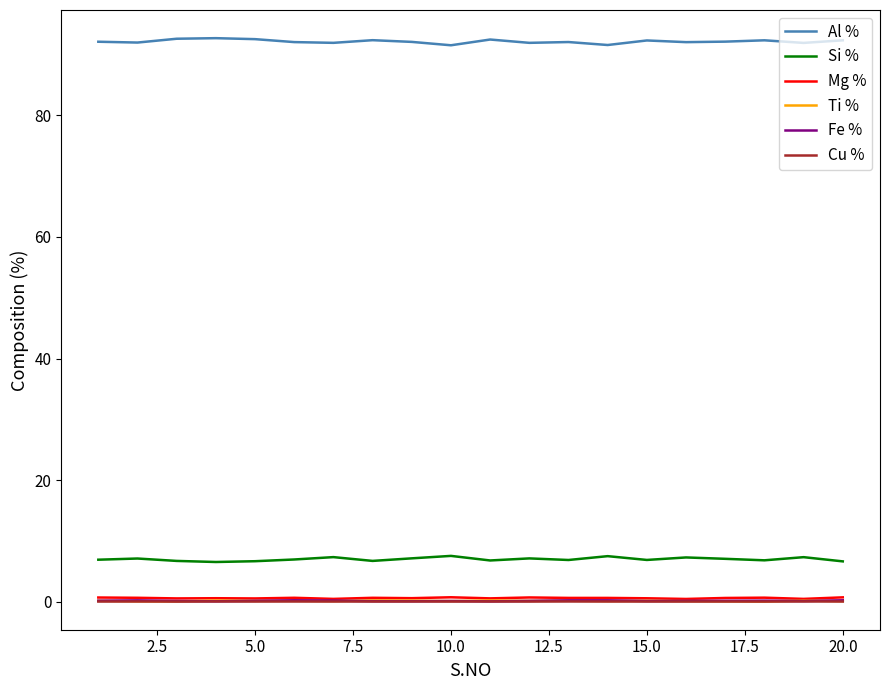

True or false: Si % and Al % cross at least once.

False